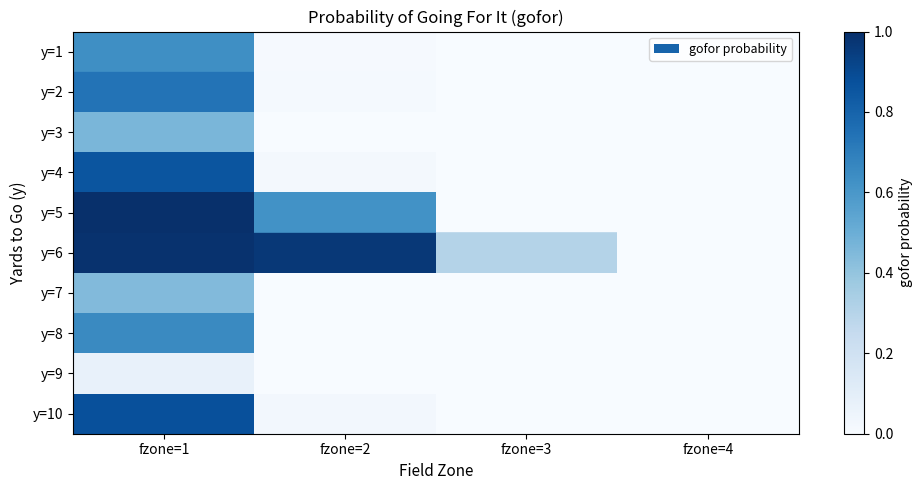

Reading right to left, transcribe all the data shown in this chart.

row_0: 0.0	0.0	0.0	0.6
row_1: 0.0	0.0	0.0	0.7
row_2: 0.0	0.0	0.0	0.5
row_3: 0.0	0.0	0.0	0.9
row_4: 0.0	0.0	0.6	1.0
row_5: 0.0	0.3	1.0	1.0
row_6: 0.0	0.0	0.0	0.4
row_7: 0.0	0.0	0.0	0.7
row_8: 0.0	0.0	0.0	0.1
row_9: 0.0	0.0	0.0	0.9